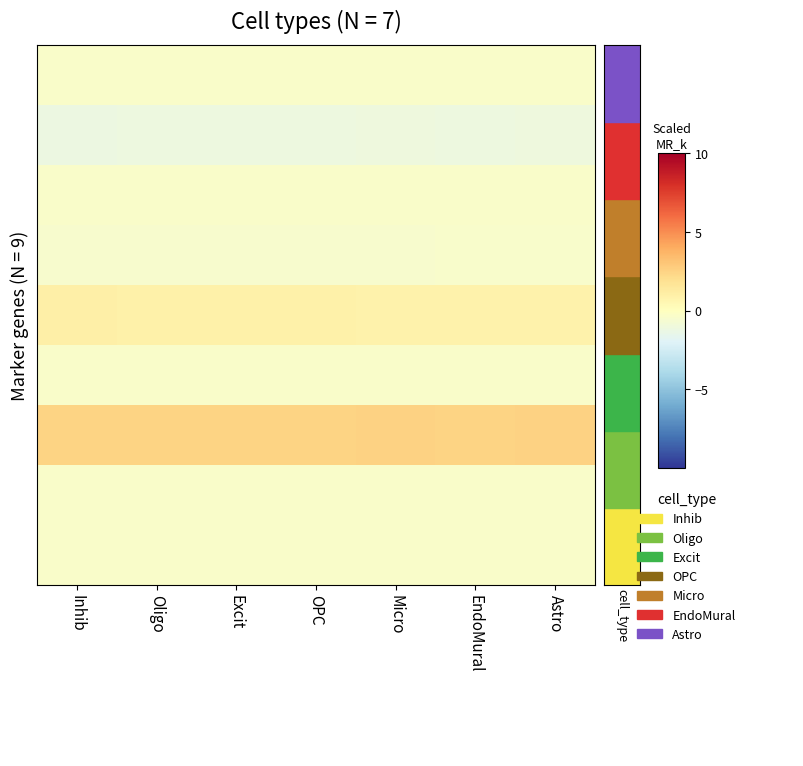

At which category is the sum across all series the highest?

Inhib